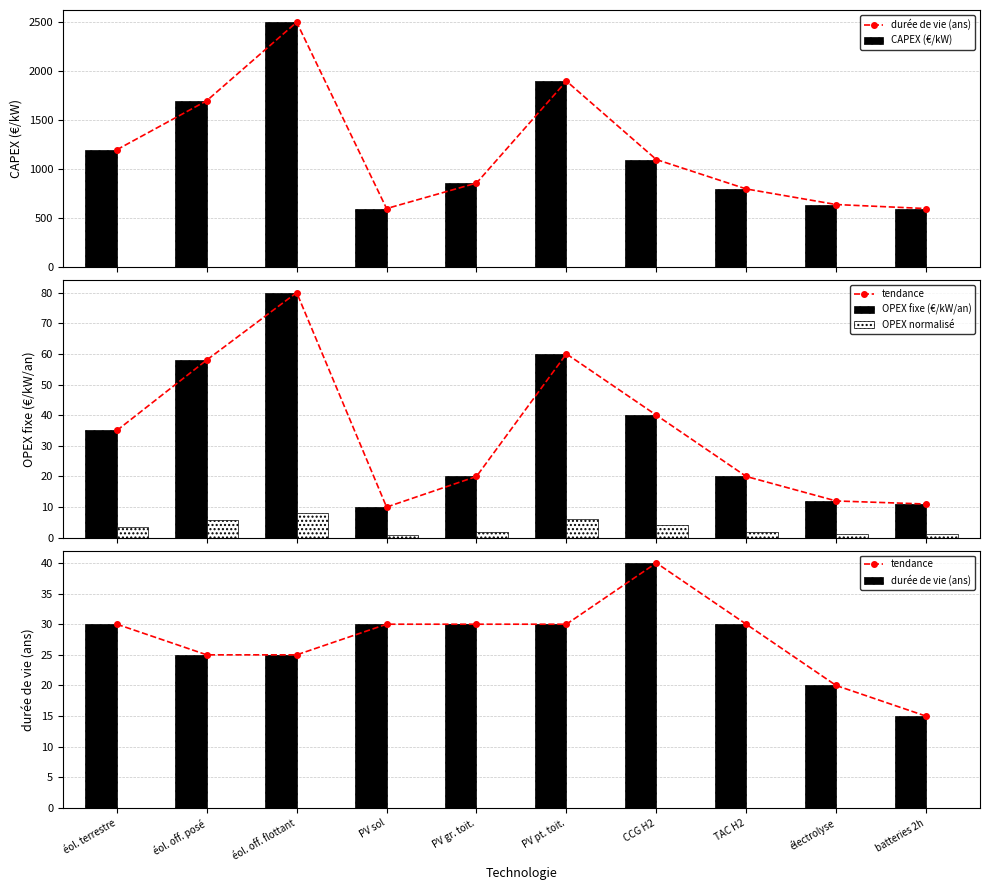

Rank the series at PV pt. toit. from highest to lowest value.

CAPEX (€/kW), OPEX fixe (€/kW/an), durée de vie (ans), tendance, OPEX normalisé